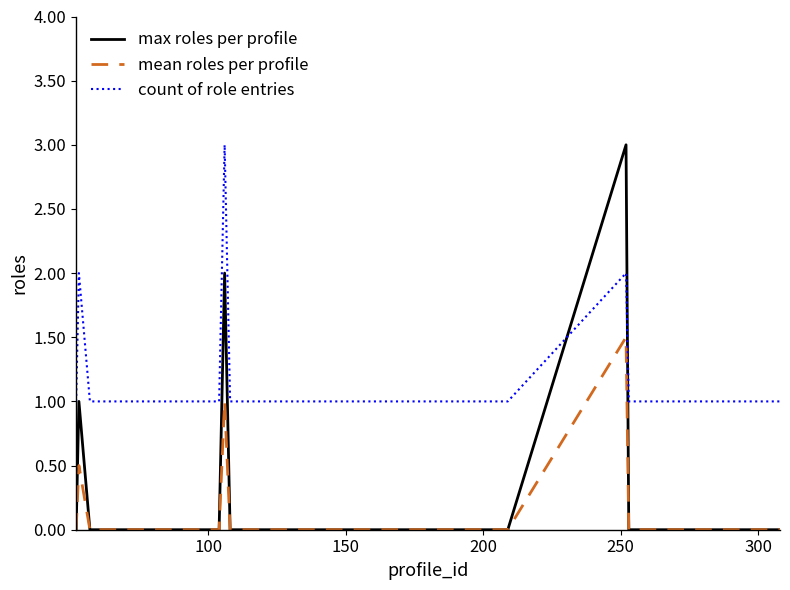

True or false: count of role entries and mean roles per profile intersect in this chart.

False